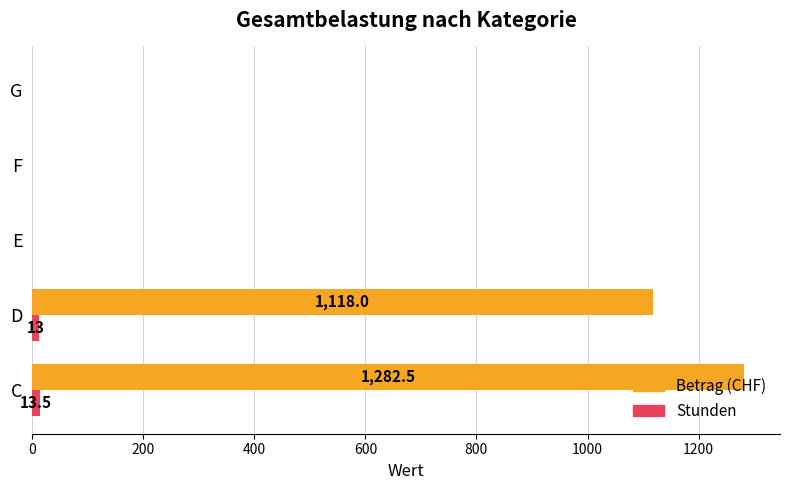

True or false: Betrag (CHF) has a value of 416.7 at G.

False